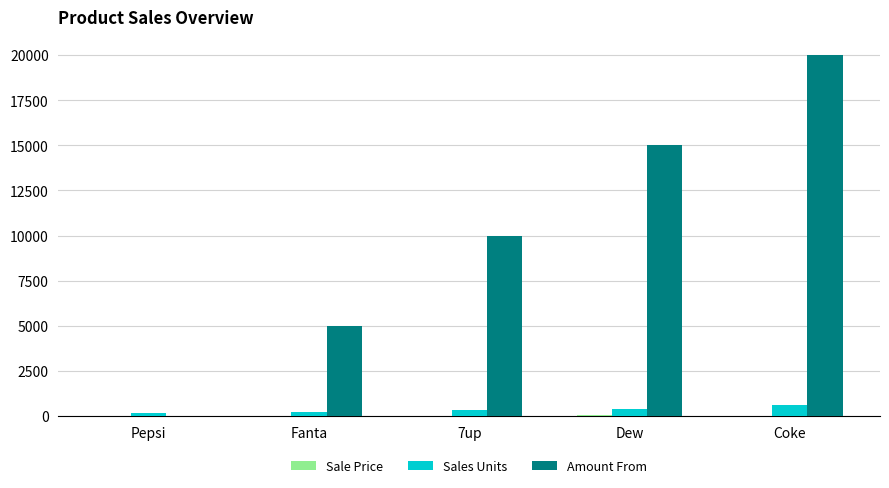

Which series changed the most between Fanta and Coke?

Amount From